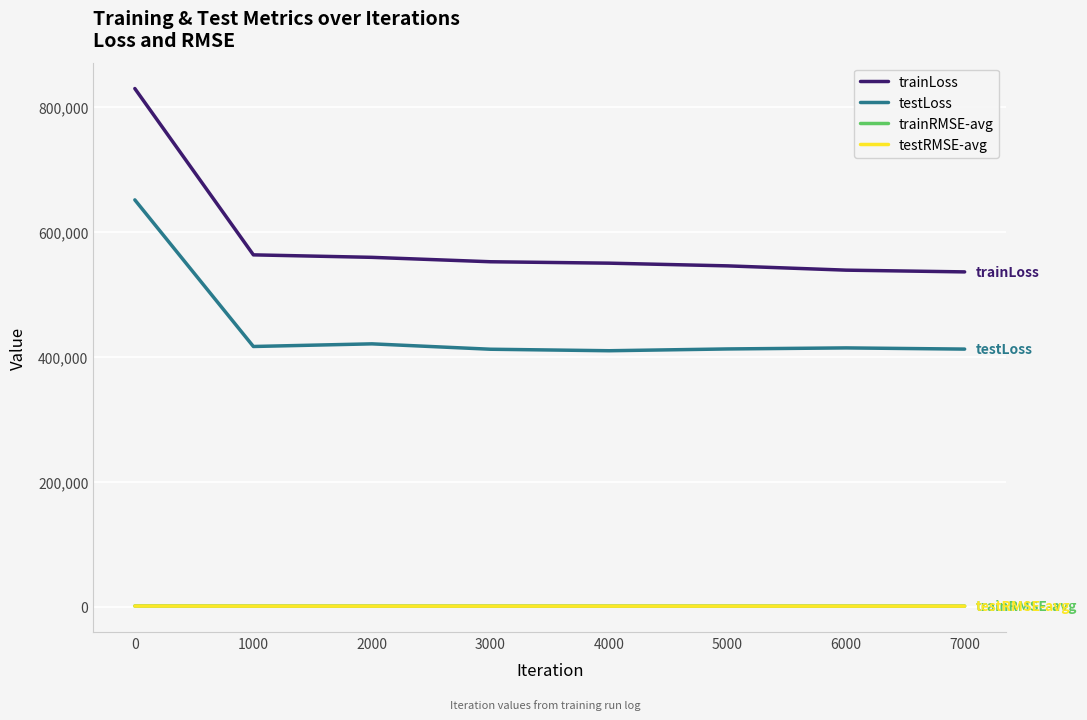

Which series has the widest spread of values?

trainLoss